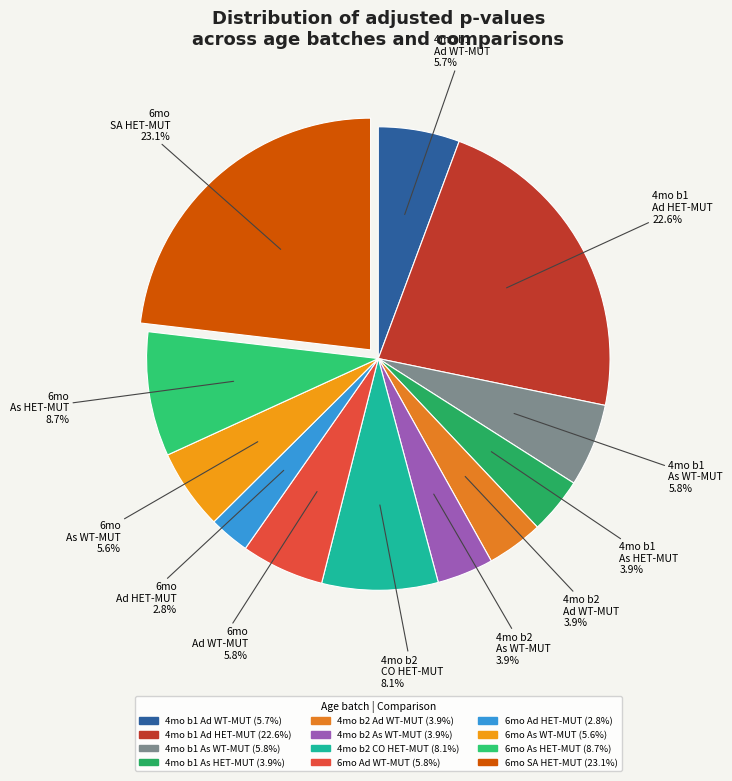

How many slices are in this pie chart?

12